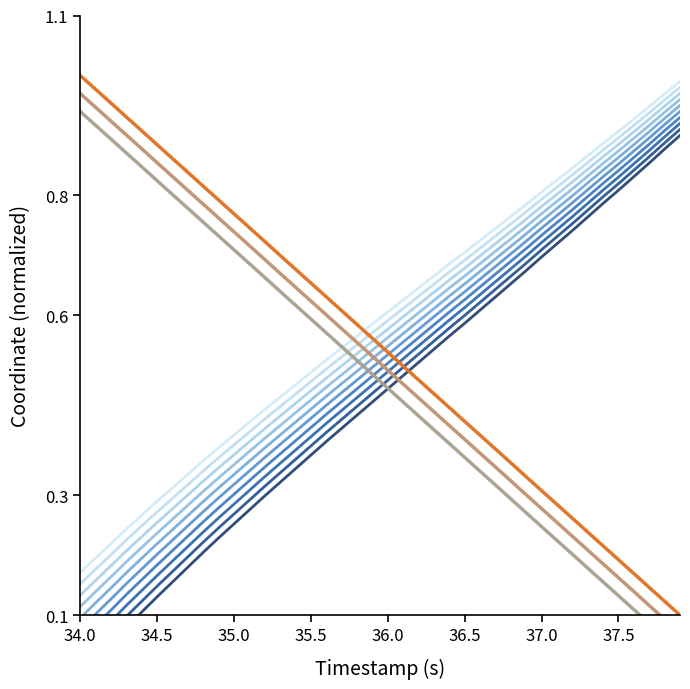

Reading right to left, transcribe all the data shown in this chart.

X_normalized: 0.9	0.9	0.9	0.8	0.8	0.8	0.8	0.7	0.7	0.7	0.7	0.7	0.6	0.6	0.6	0.6	0.5	0.5	0.5	0.5	0.5	0.4	0.4	0.4	0.4	0.3	0.3	0.3	0.3	0.3	0.2	0.2	0.2	0.2	0.1	0.1	0.1	0.1	0.0	0.0
Y_normalized: 0.1	0.1	0.1	0.2	0.2	0.2	0.2	0.3	0.3	0.3	0.3	0.4	0.4	0.4	0.4	0.4	0.5	0.5	0.5	0.5	0.6	0.6	0.6	0.6	0.7	0.7	0.7	0.7	0.7	0.8	0.8	0.8	0.8	0.9	0.9	0.9	0.9	1.0	1.0	1.0